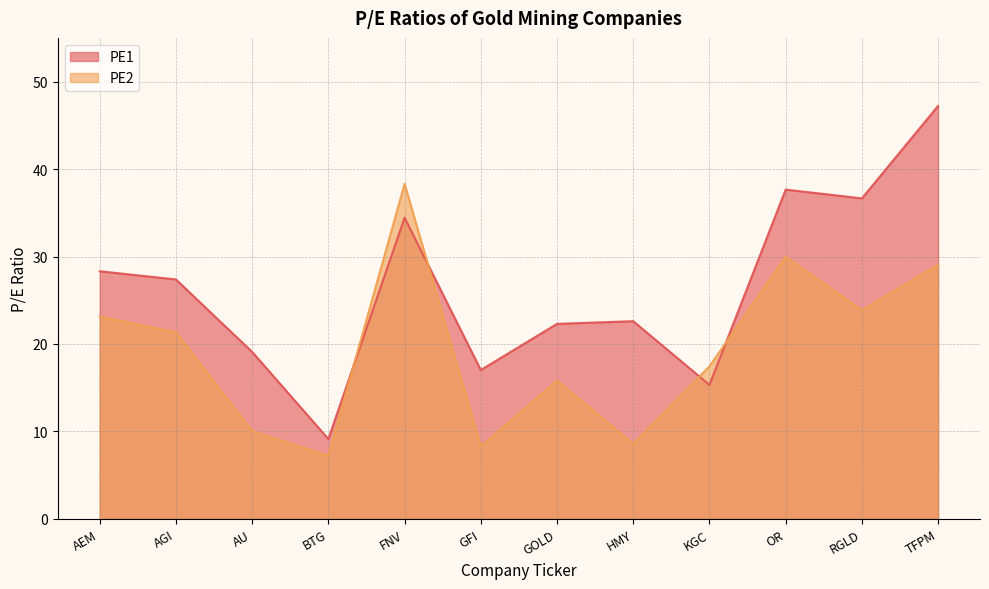

Where is the first local maximum for PE1?

FNV